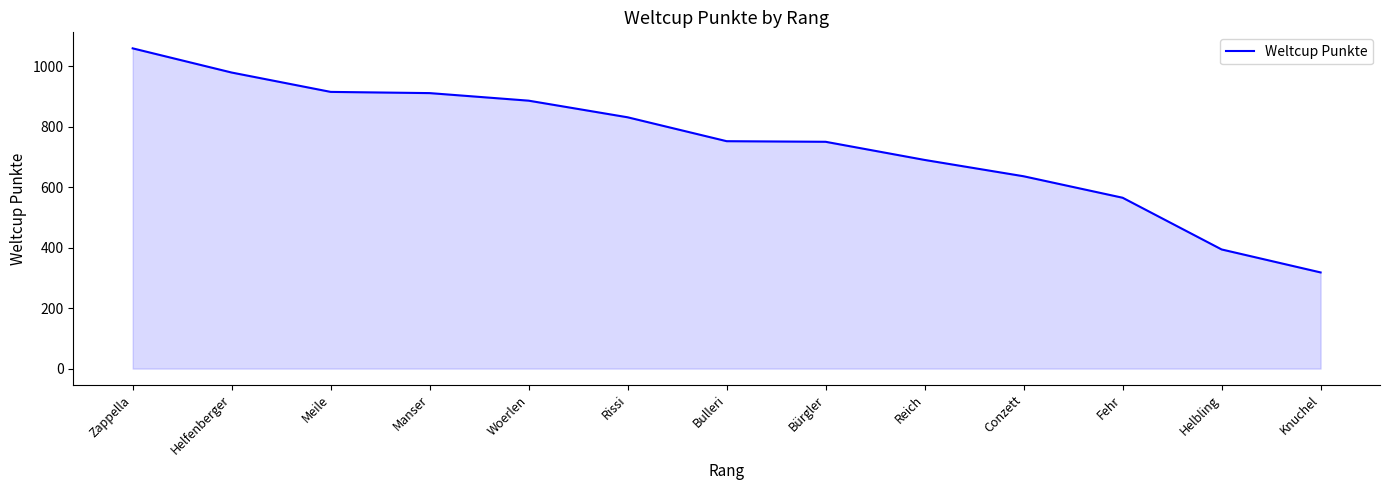

How many values are below 752?

6